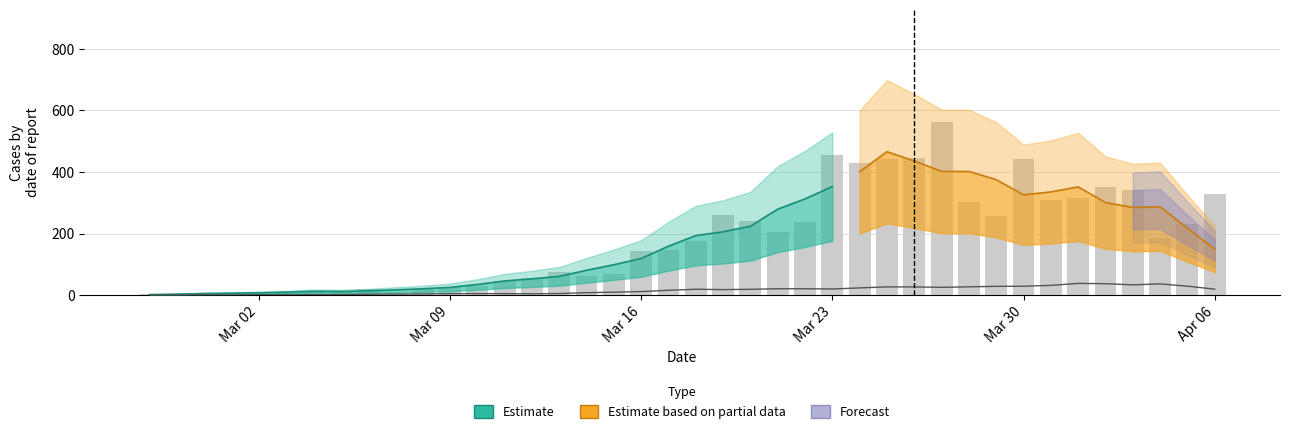

Which label corresponds to the largest value in the chart?

Mar 23